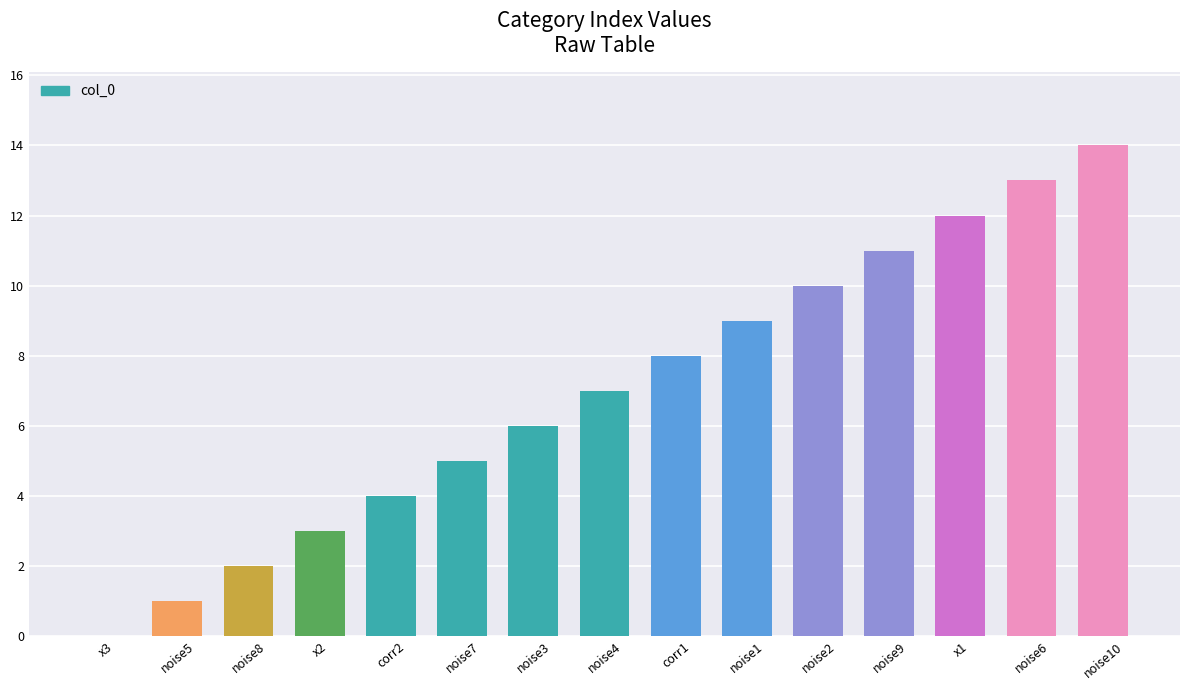

At which category does the chart reach its peak across all series?

noise10